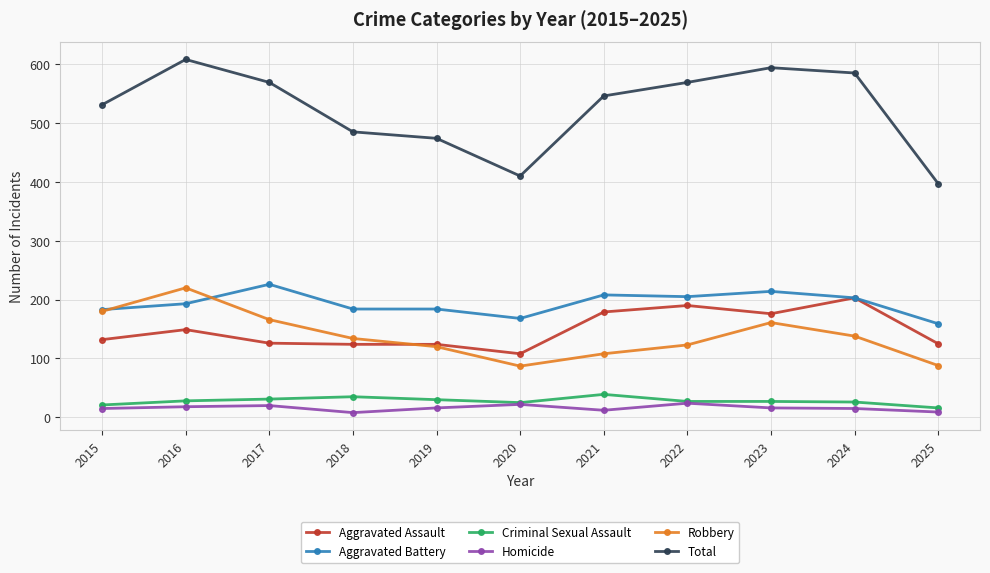

True or false: Homicide and Aggravated Battery cross at least once.

False